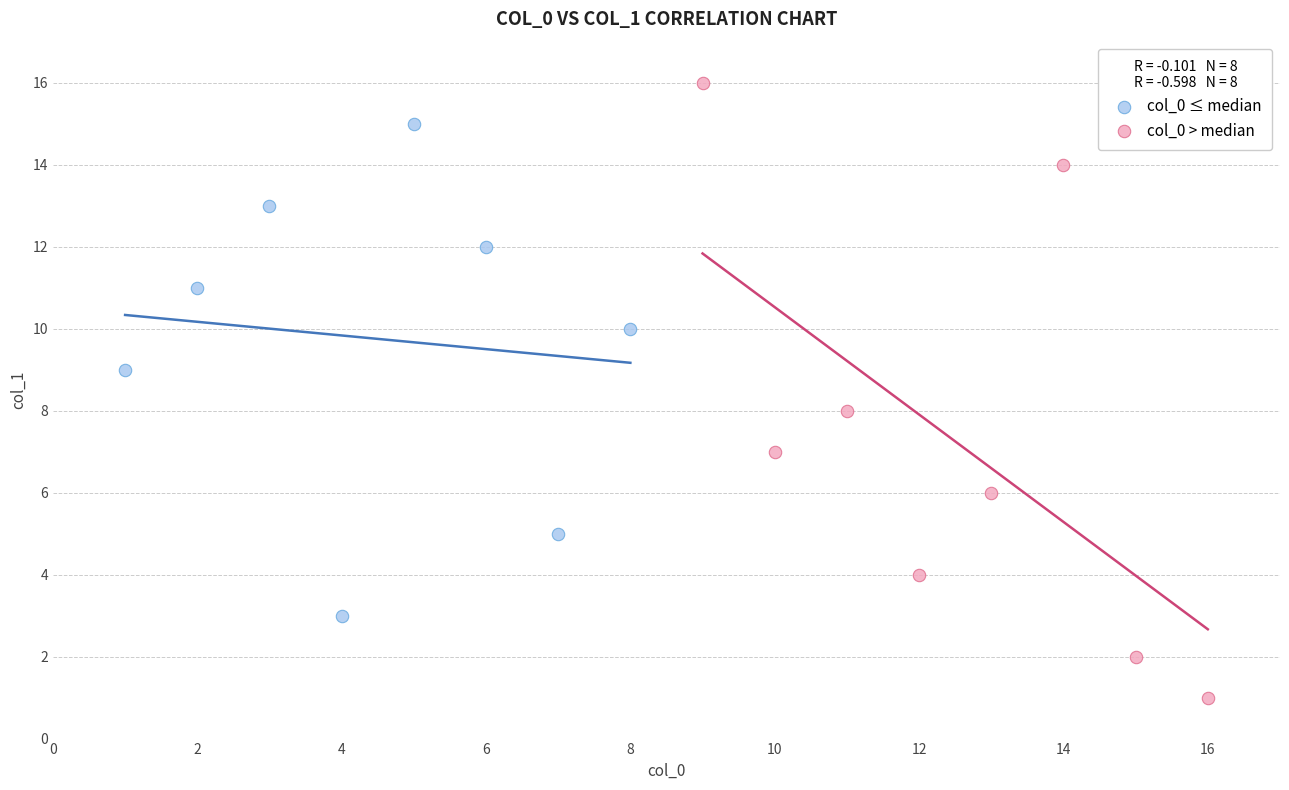

Which series reaches the minimum Y coordinate?

col_0 > median